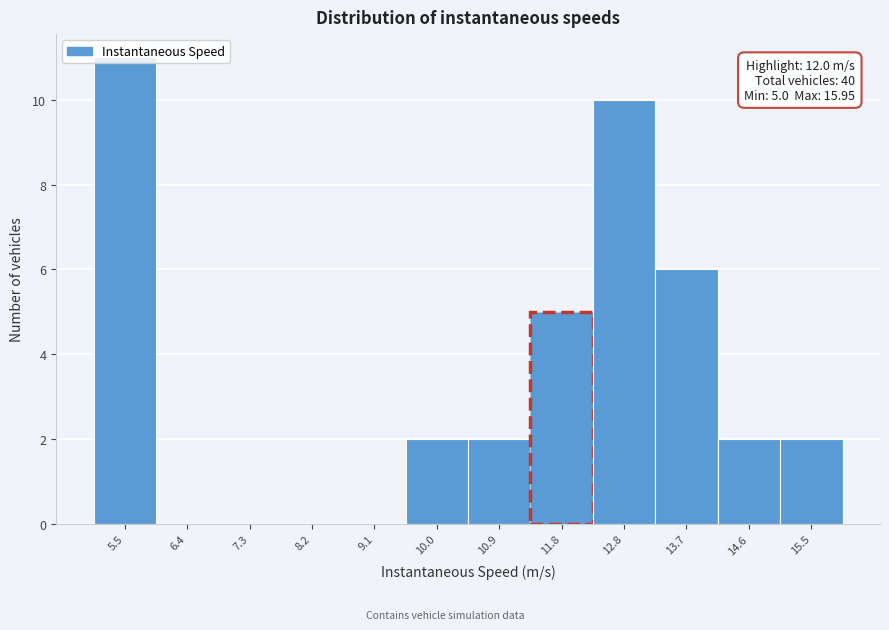

Over which range of the x-axis is the bar tallest?

5.0 to 5.9